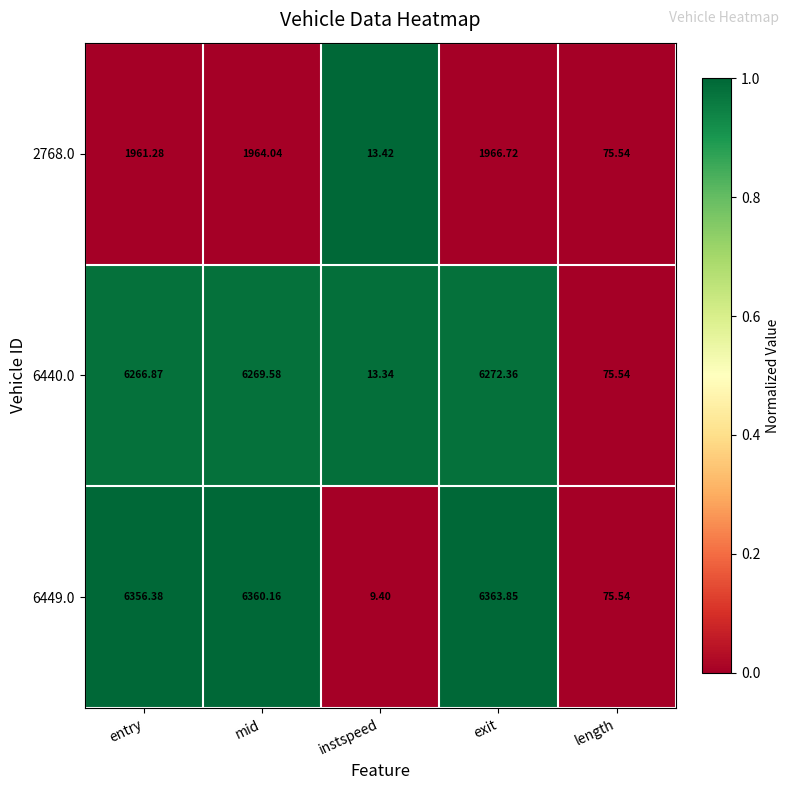

At which category is the sum across all series the highest?

exit